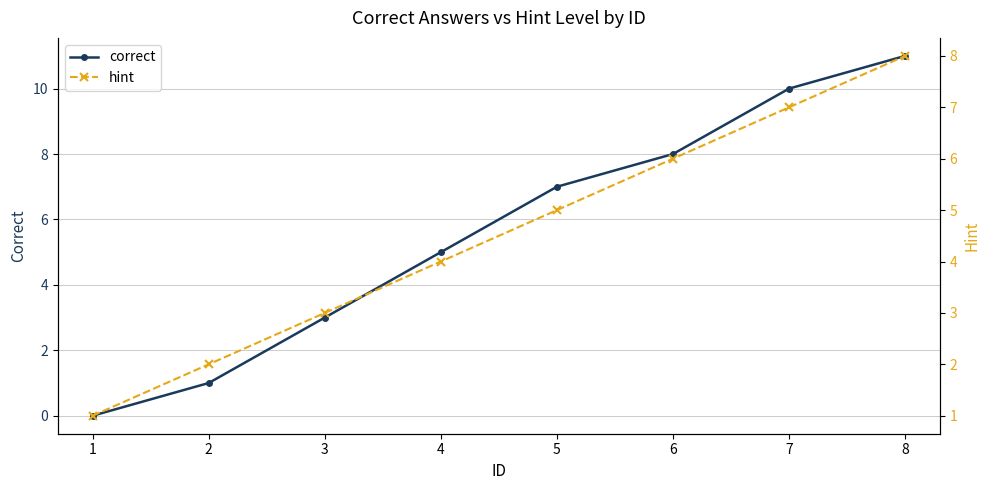

What value does the correct series have at 8, to the nearest 5?

10